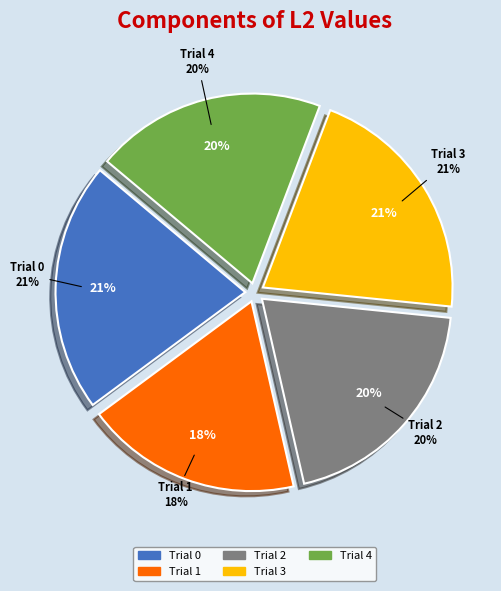

Which slice is the smallest?

Trial 1